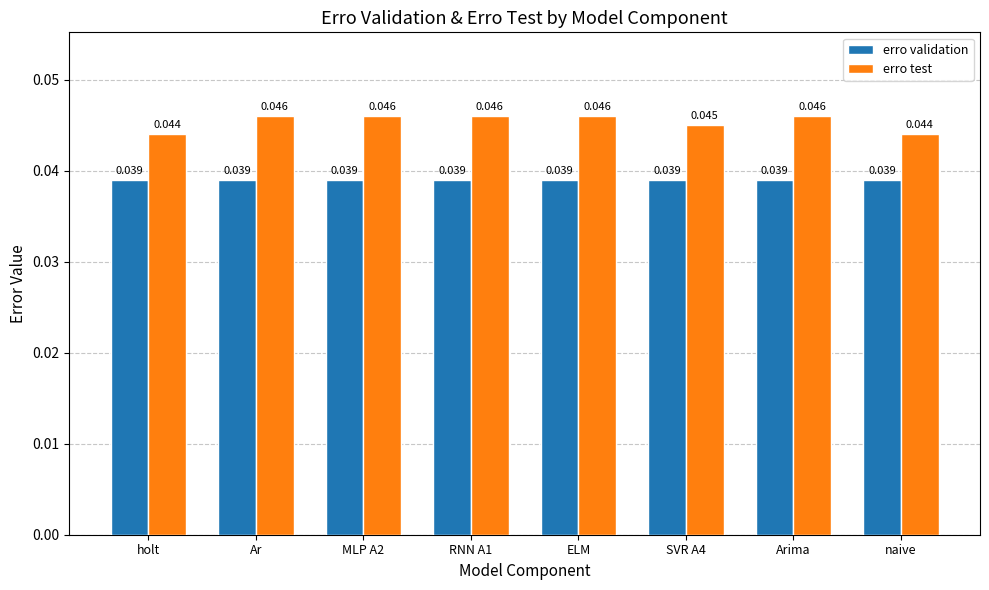

Which series has the largest total across all categories?

erro test